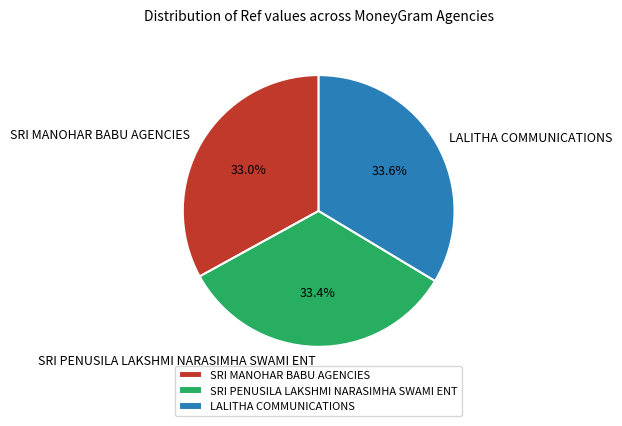

What percentage is the LALITHA COMMUNICATIONS slice, to the nearest percent?

34%